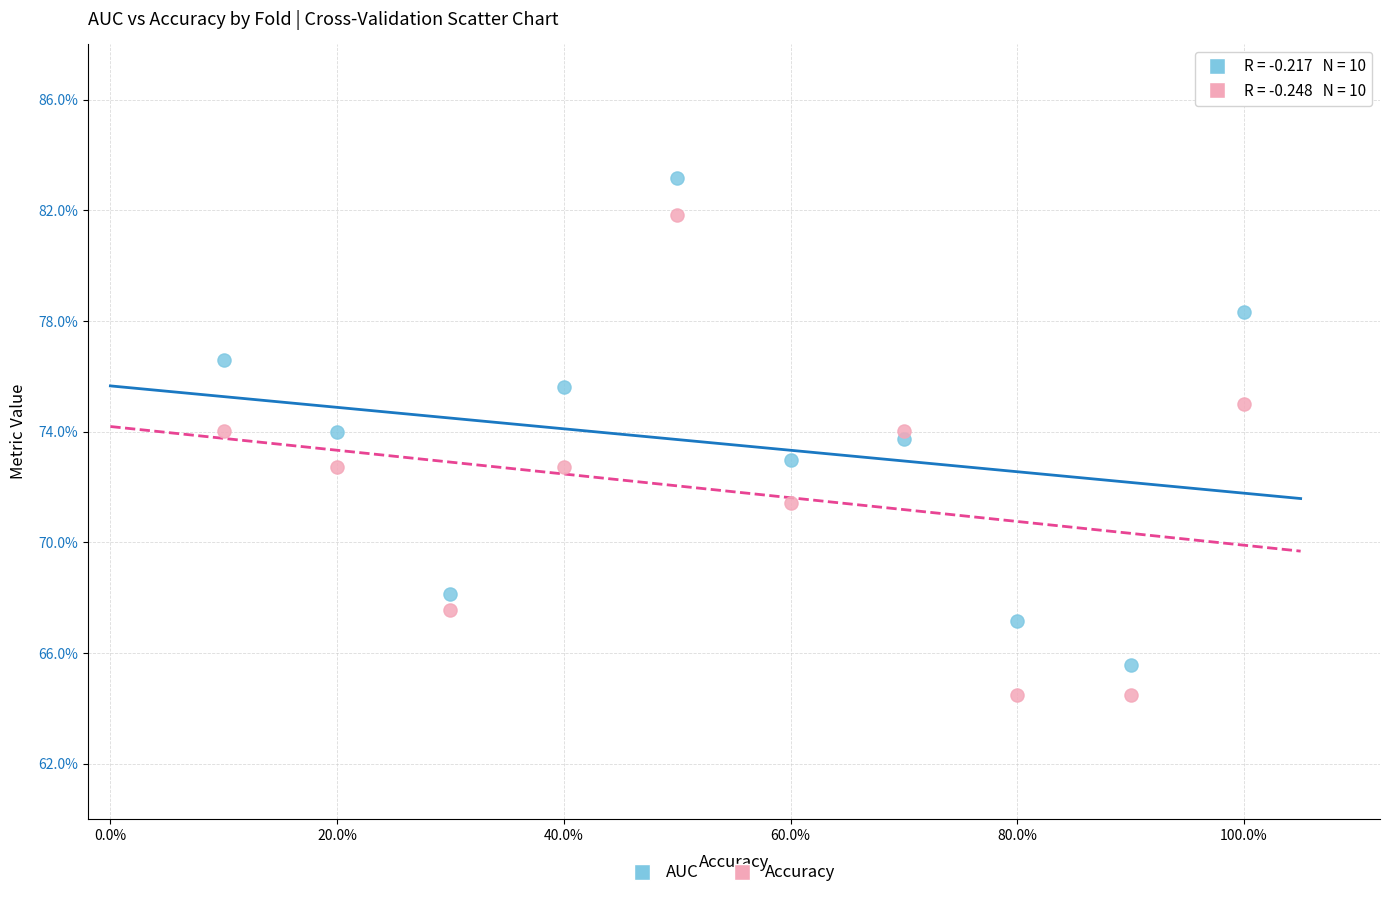

What are all the series names shown in the legend?

AUC, Accuracy